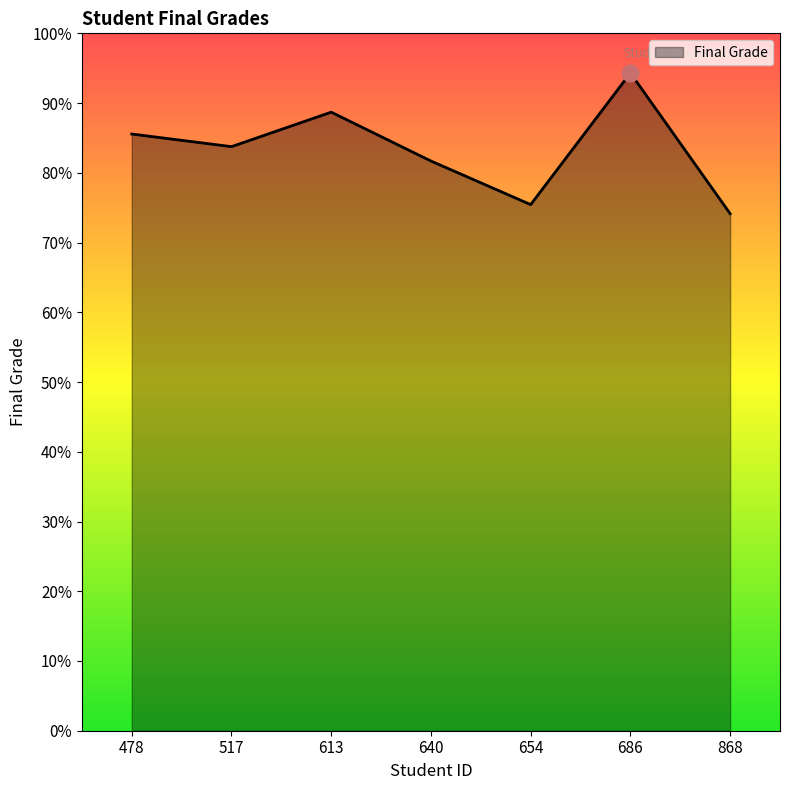

Which label corresponds to the smallest value in the chart?

868